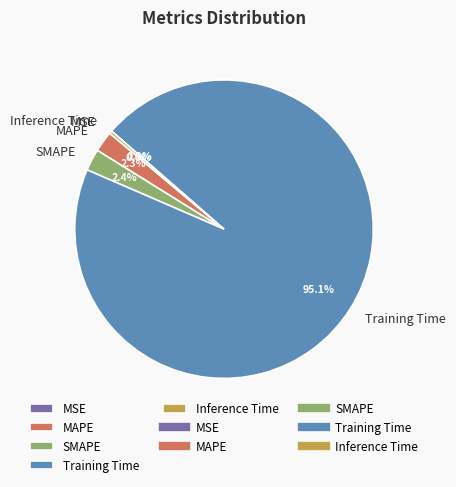

Between Training Time and SMAPE, which is larger?

Training Time